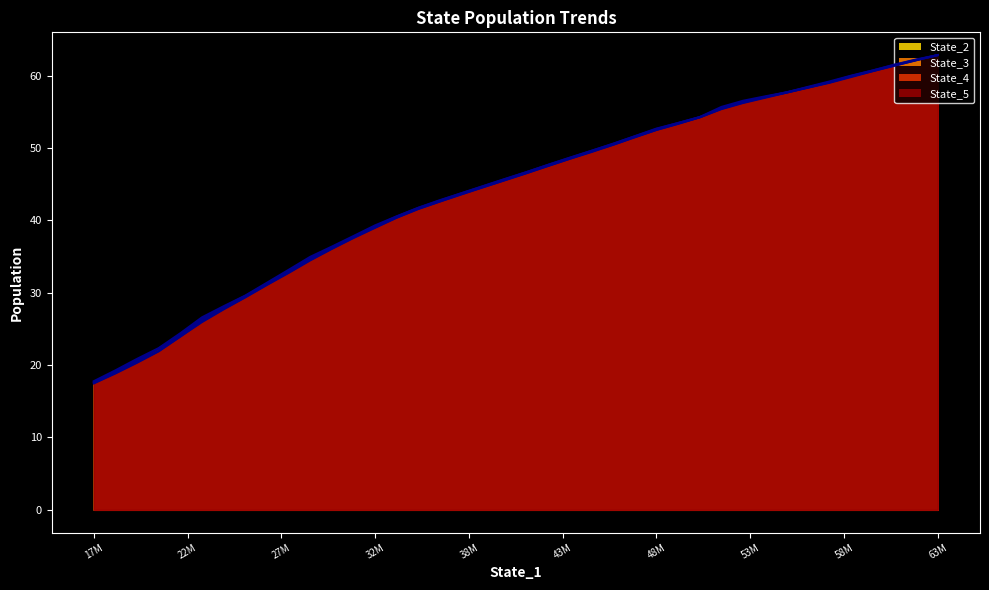

What are all the series names shown in the legend?

State_2 (line), State_3 (line), State_4 (line), State_5 (line)